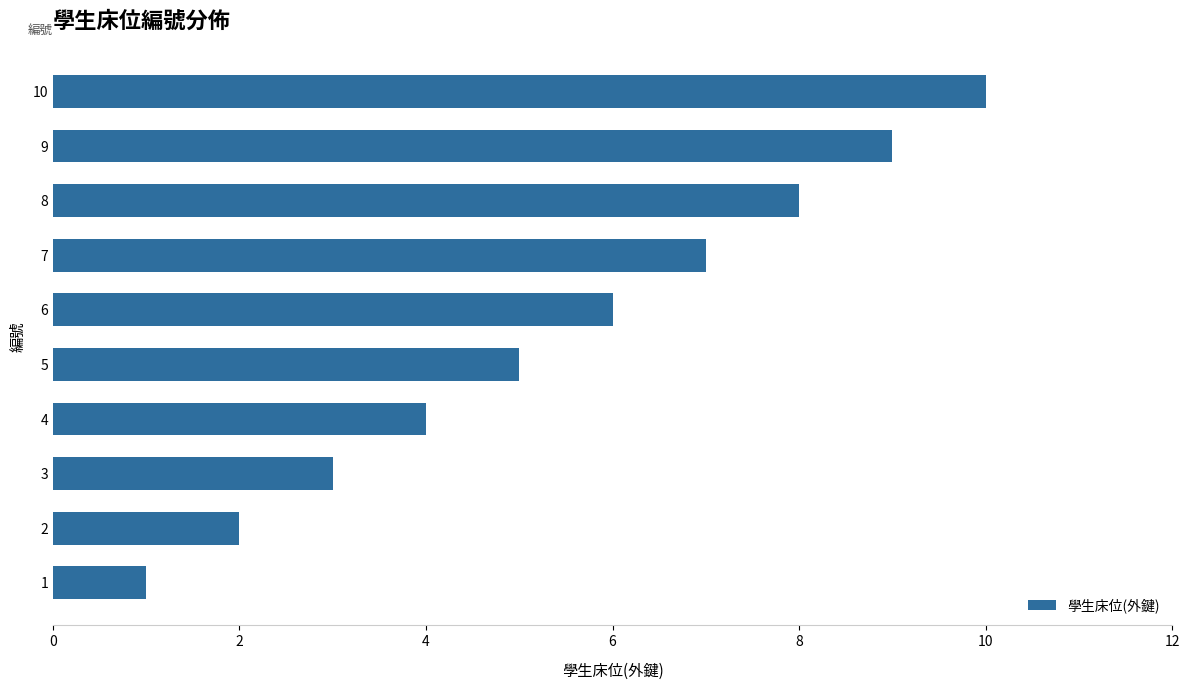

How many bars are there in total?

10